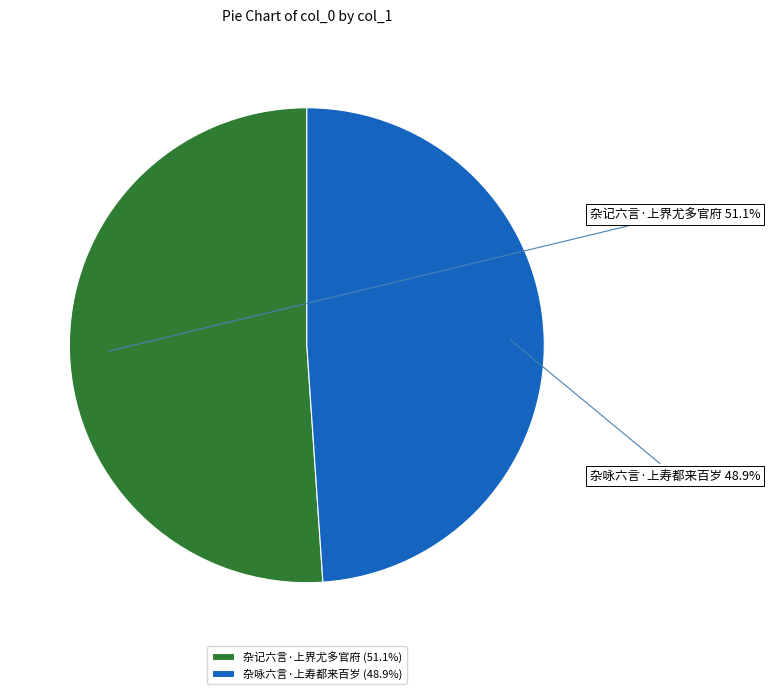

Is there any slice that represents more than half of the pie?

Yes